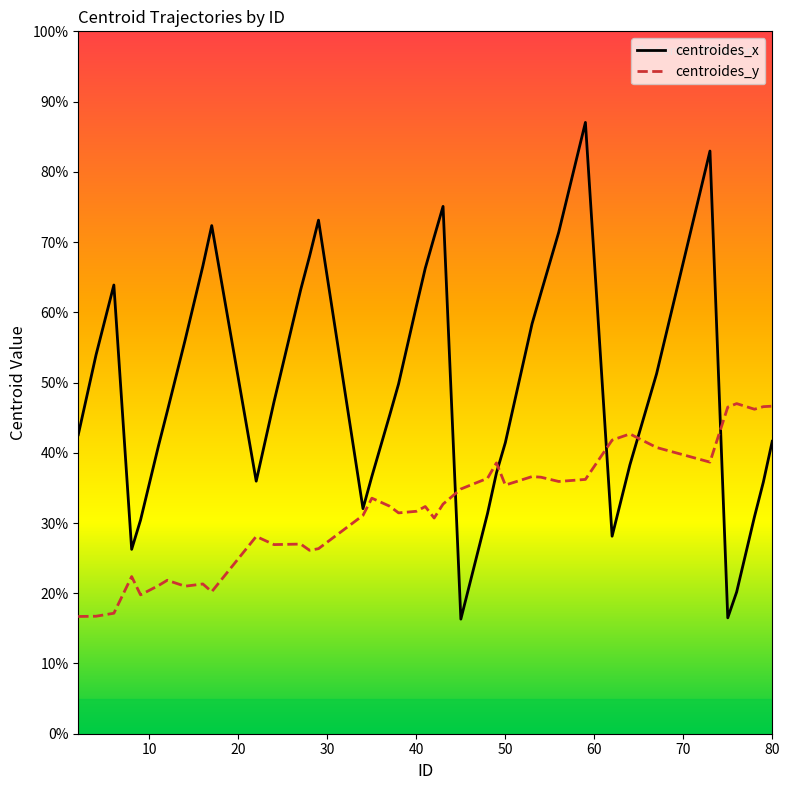

How many lines are shown in the chart?

2